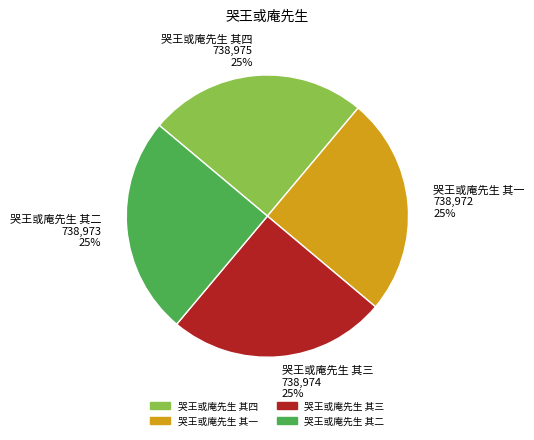

How many slices are in this pie chart?

4